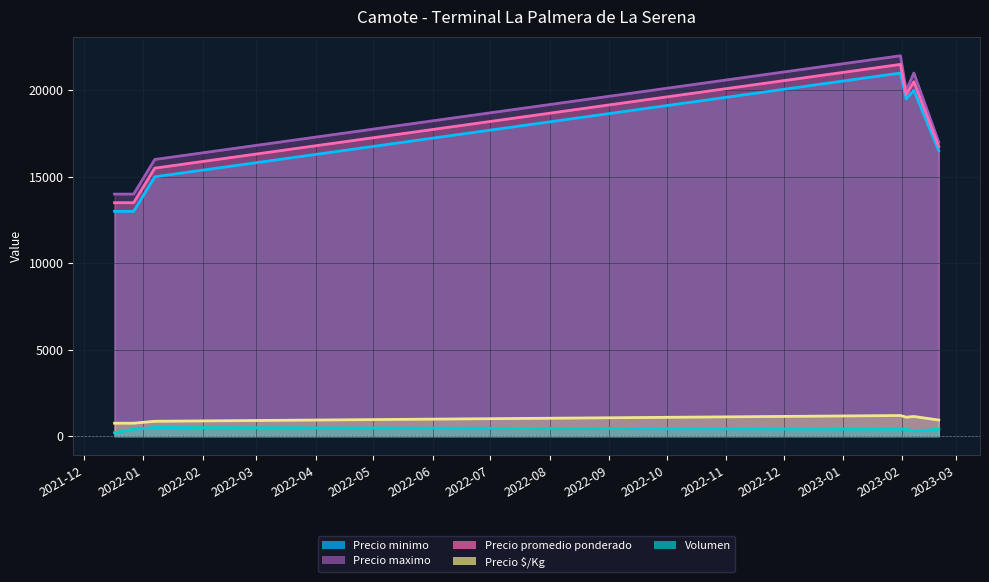

At 2022-01-07, list the series in order from largest to smallest.

Precio maximo, Precio promedio ponderado, Precio minimo, Precio $/Kg, Volumen